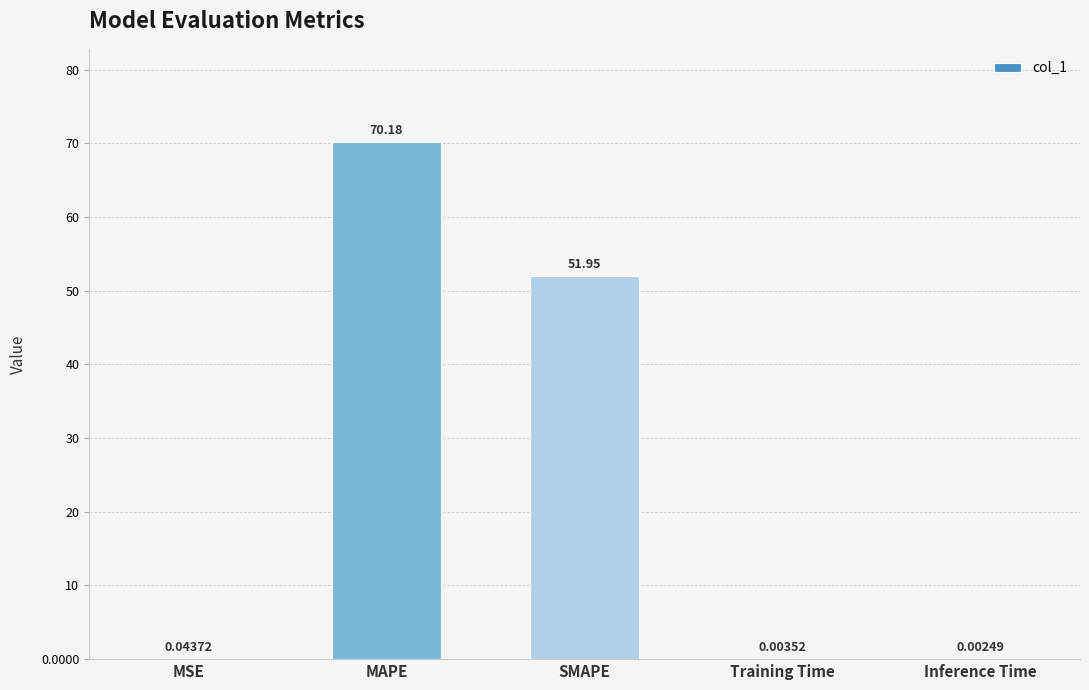

Which category has the highest value across all series?

MAPE